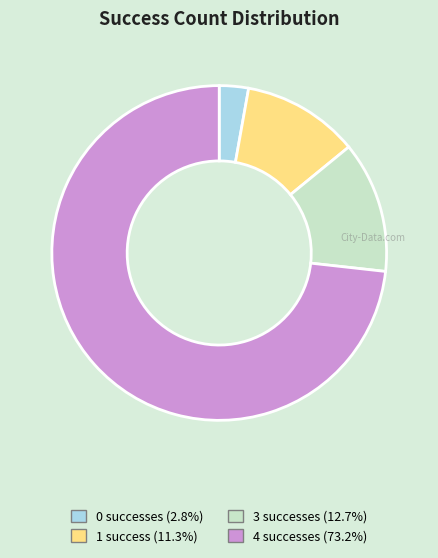

Do 3 and 4 together represent more than half of the pie?

Yes